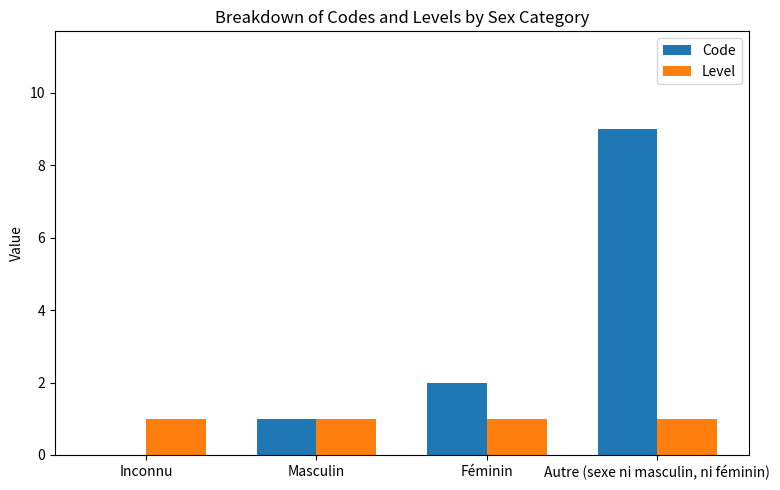

At which label is Code closest to 4?

Féminin